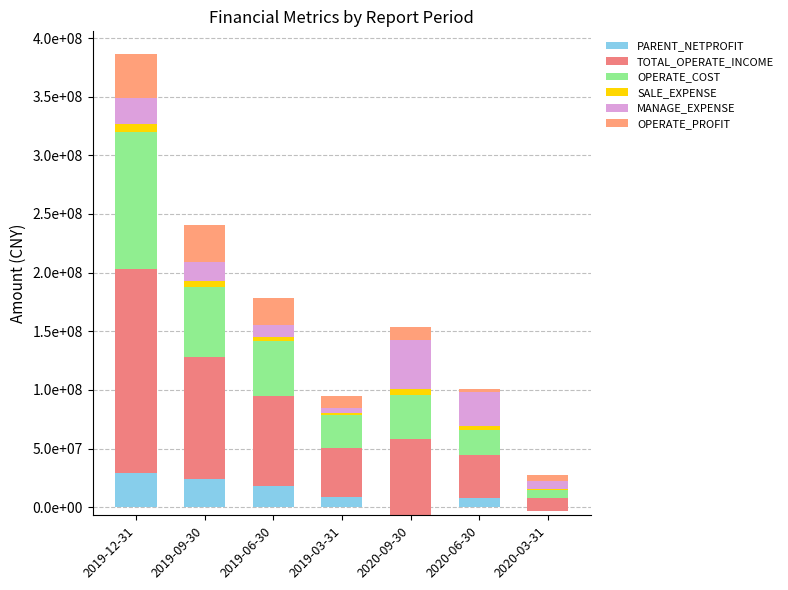

What is the spread (max minus min) of values at 2020-03-31?

16539576.2